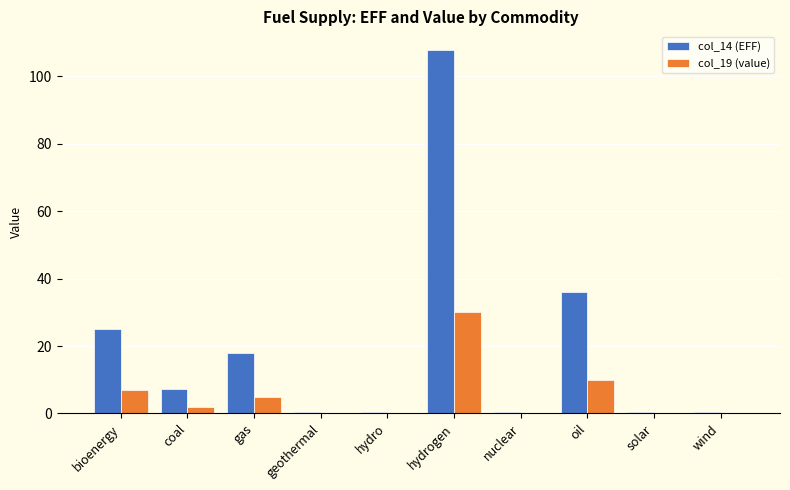

At which category is the sum across all series the highest?

hydrogen